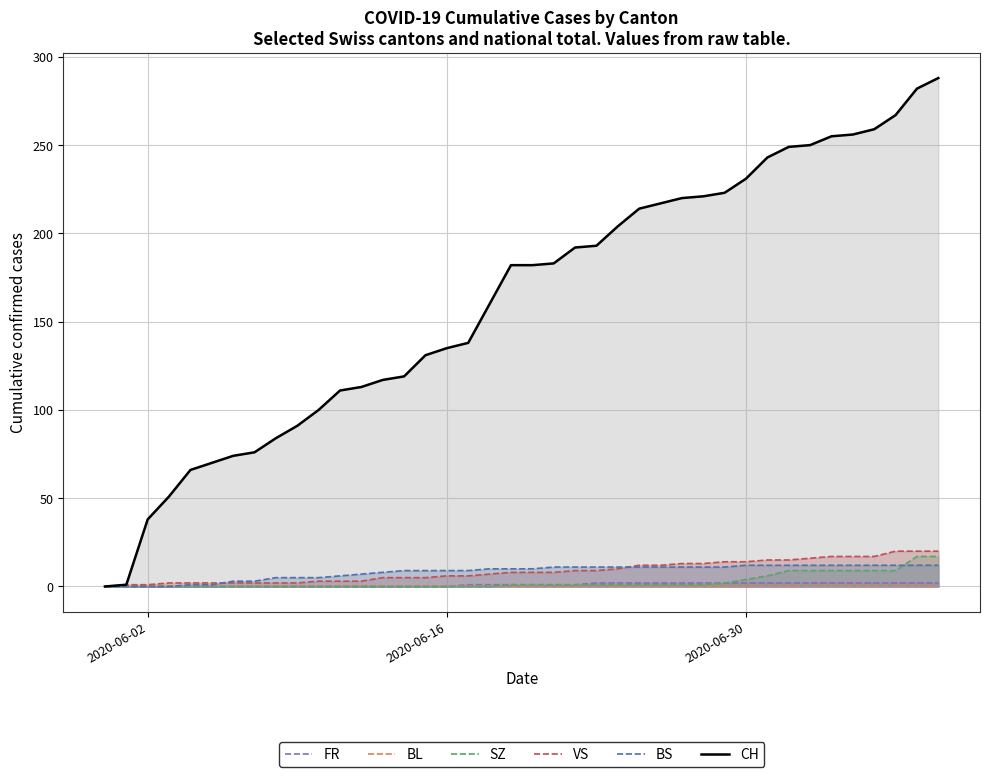

Which series has the largest total across all categories?

CH